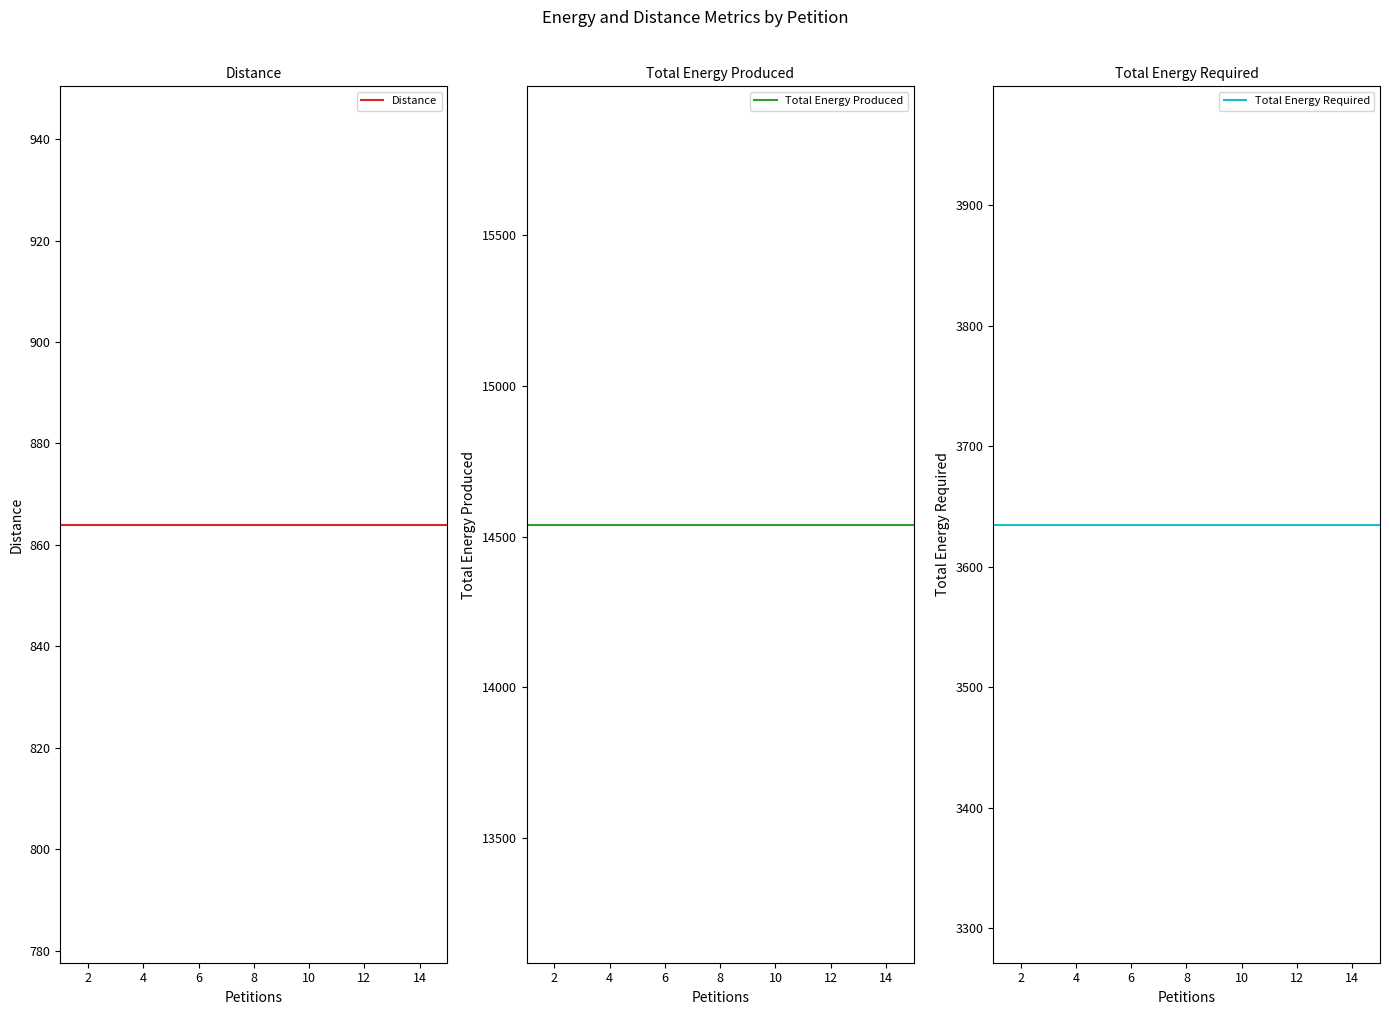

What is the sum of the Distance values at 8 and 13?

1728